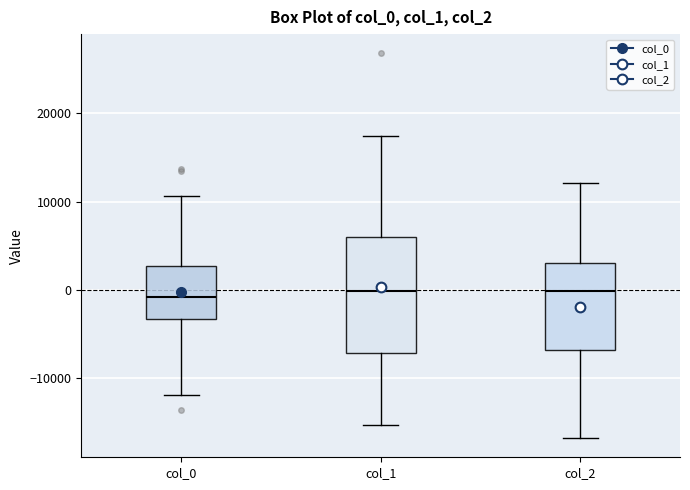

Reading left to right, transcribe this box plot: for each box, give where its median line is, the range the box spans, and where its two whiskers end, as read against the y-axis. The values are not printed on the chart, so give them approximately, as read against the axis.

col_0: median -1000, box -3000 to 3000, whiskers -12000 to 11000
col_1: median 0, box -7000 to 6000, whiskers -15000 to 17000
col_2: median 0, box -7000 to 3000, whiskers -17000 to 12000